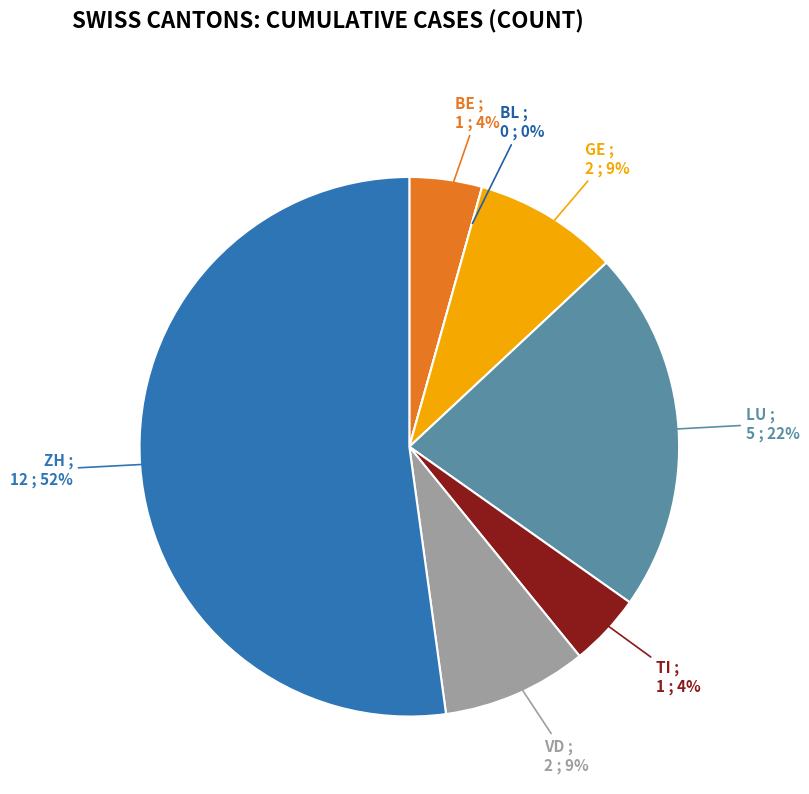

To the nearest percent, what percentage of the pie is VD?

9%